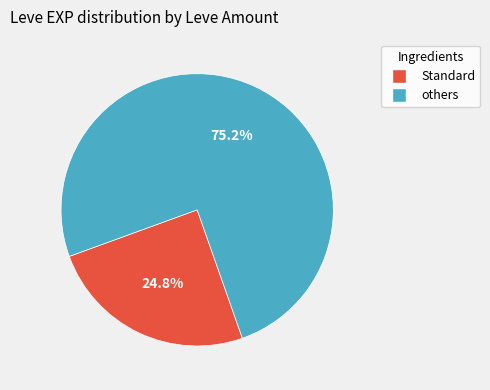

How many segments does this pie chart have?

2